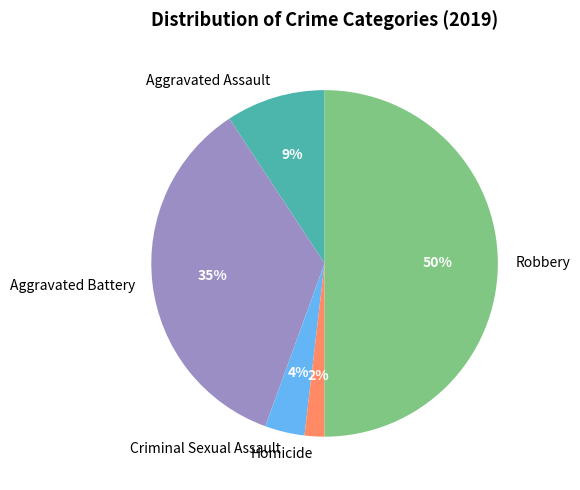

Is Criminal Sexual Assault the majority of the pie?

No